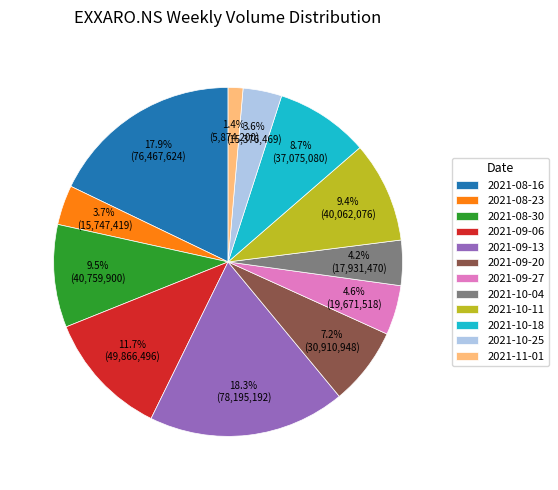

Is there any slice that represents more than half of the pie?

No